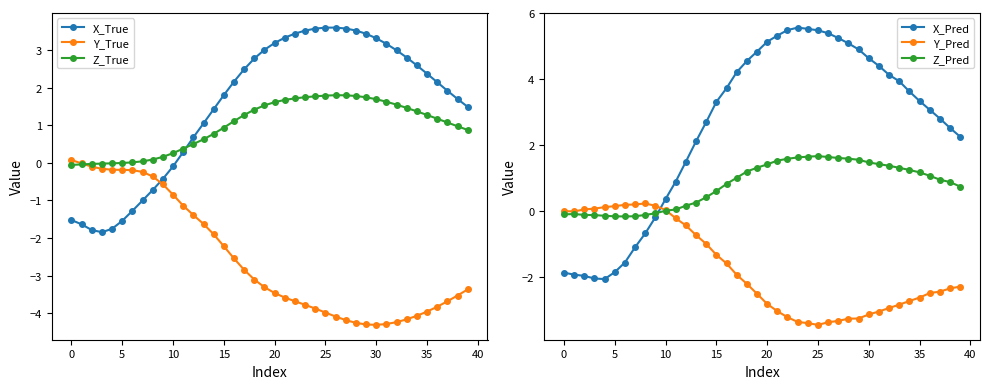

How many positive values does the X_Pred series have?

30